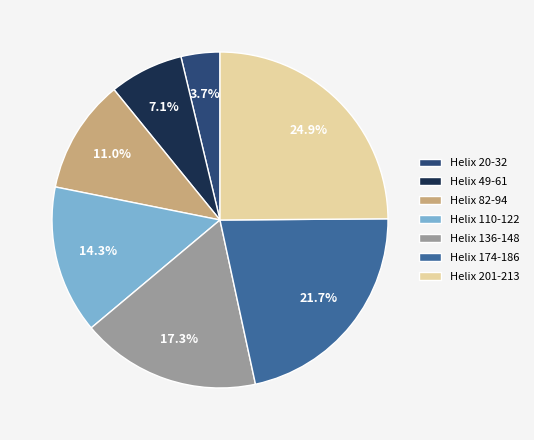

What portion of the pie excludes Helix 136-148?

82.7%